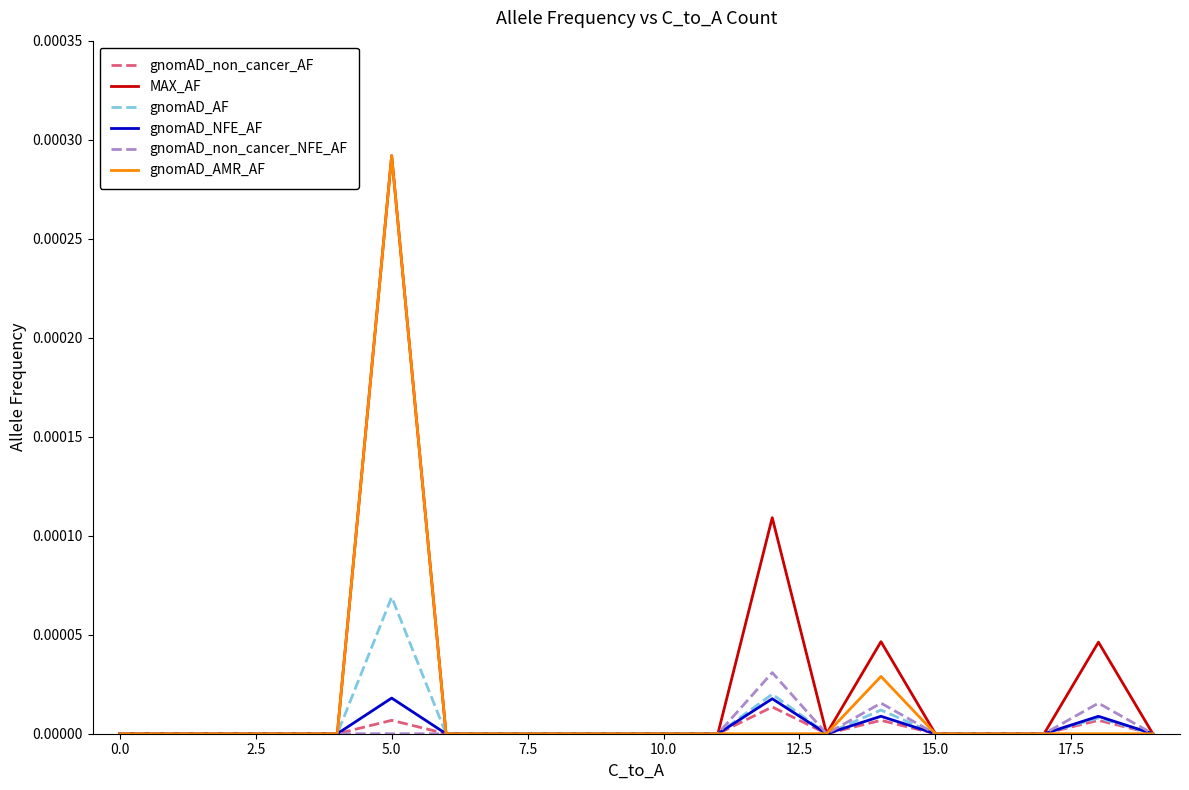

At which category is the sum across all series the highest?

5.0